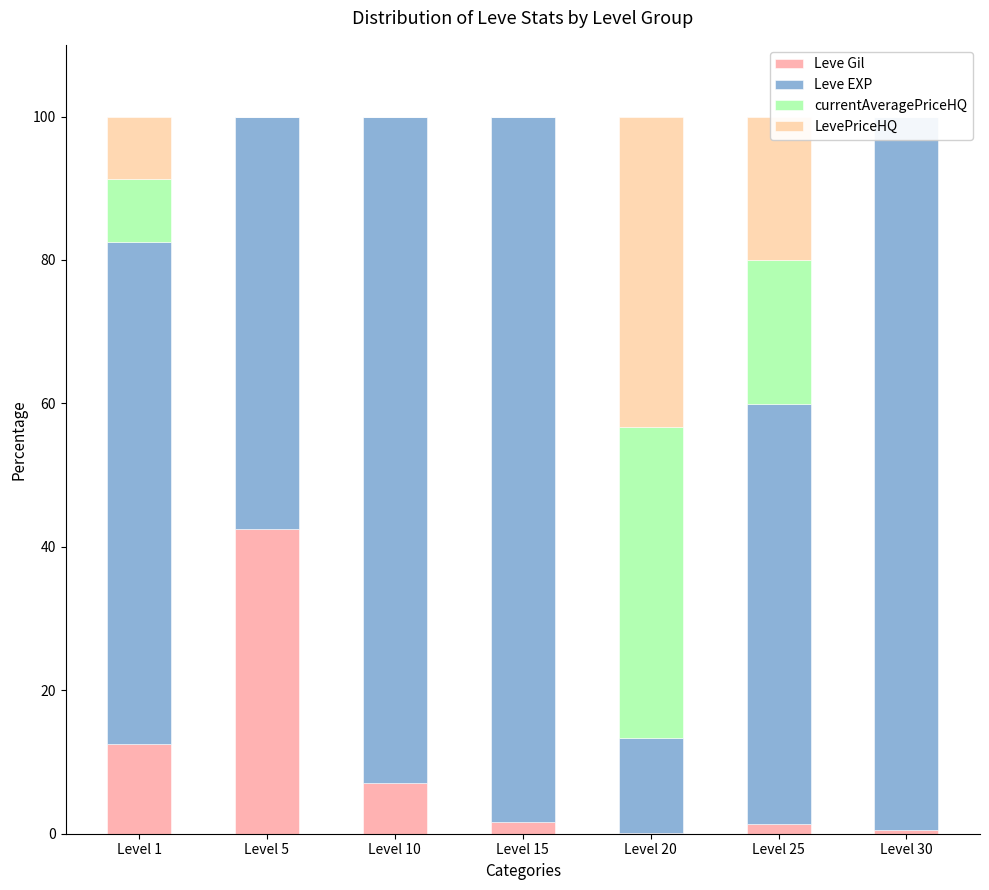

At which category is the sum across all series the highest?

Level 25